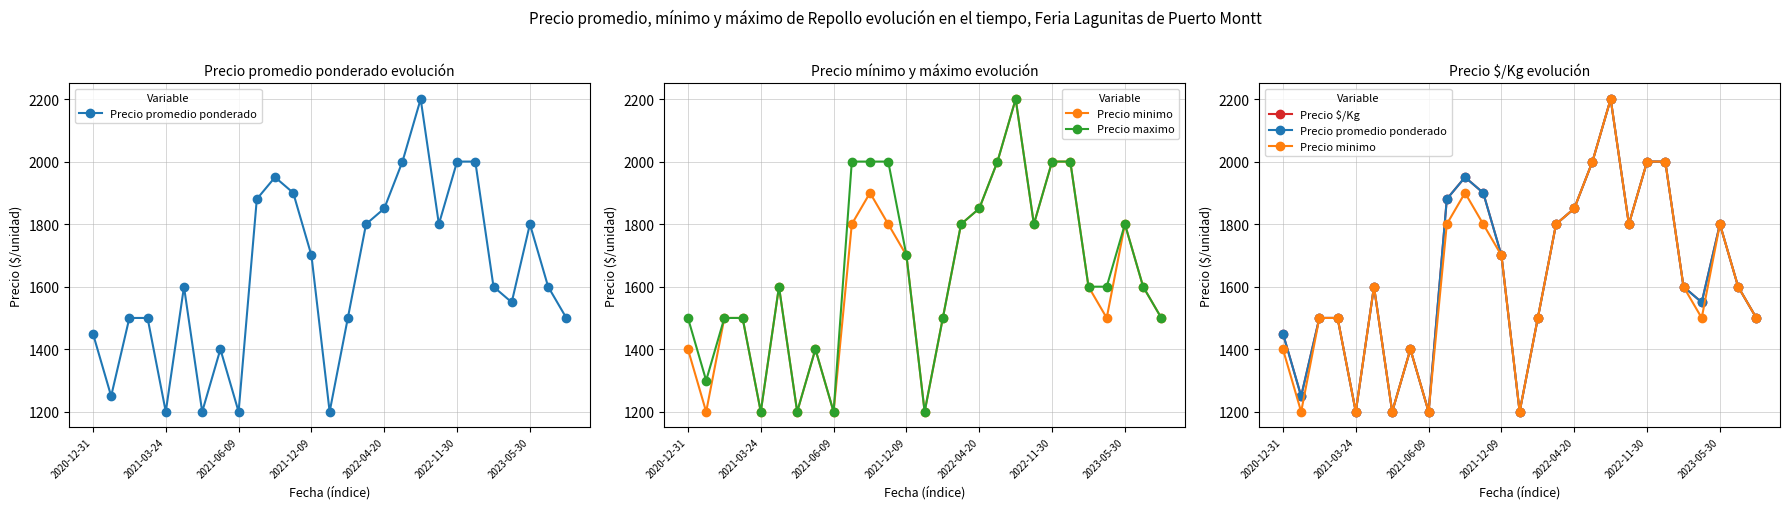

True or false: Precio promedio ponderado and Precio maximo intersect in this chart.

False